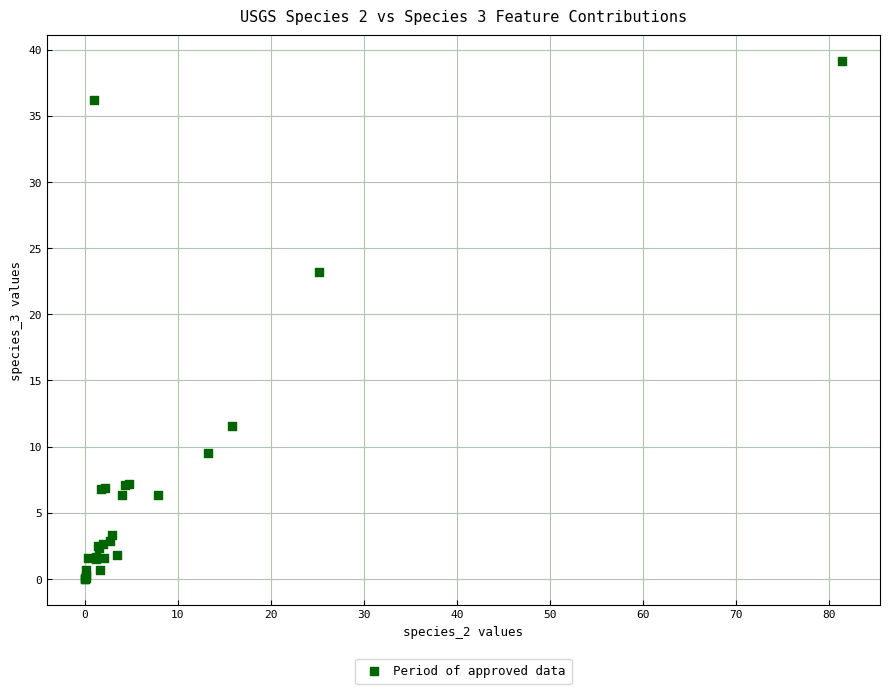

What Y value in the scatter plot is closest to 19?

23.2